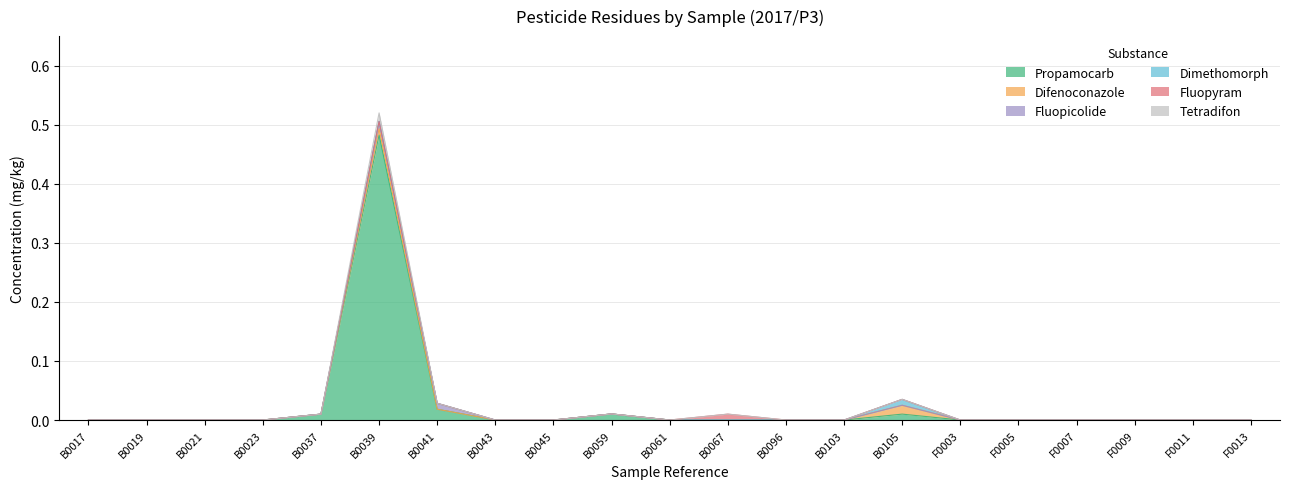

Which series has the largest total across all categories?

Propamocarb